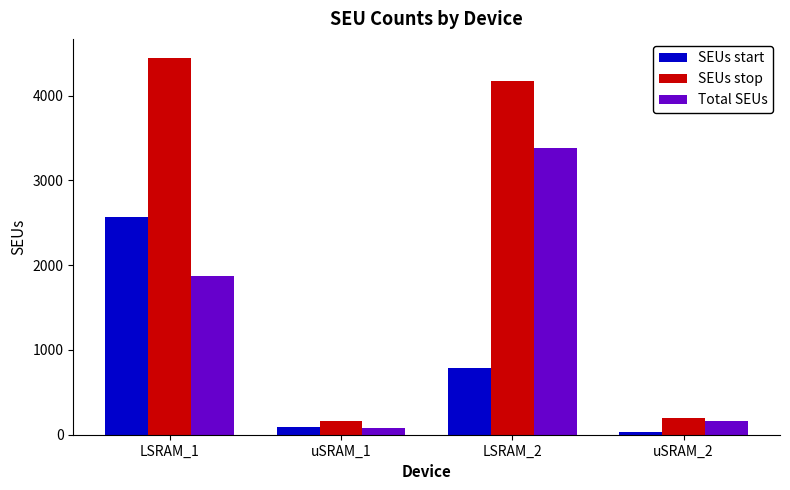

What is the difference between the highest and lowest values at uSRAM_2?

159